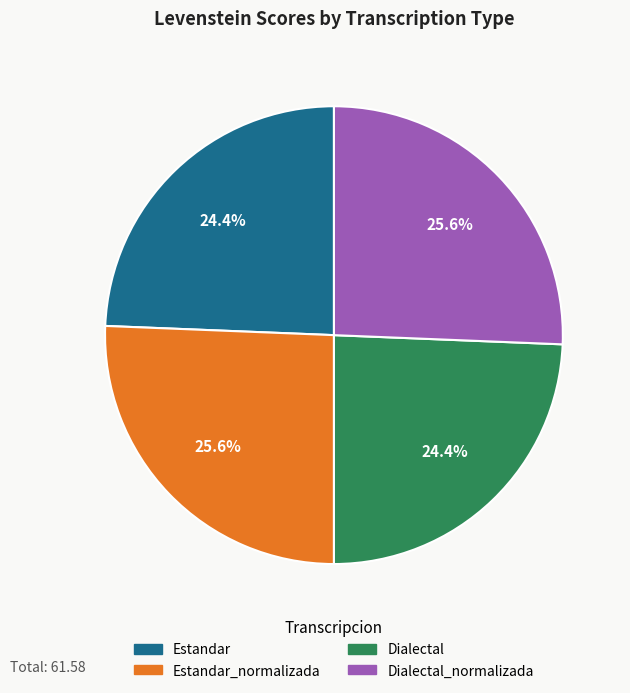

Does any single category account for the majority?

No